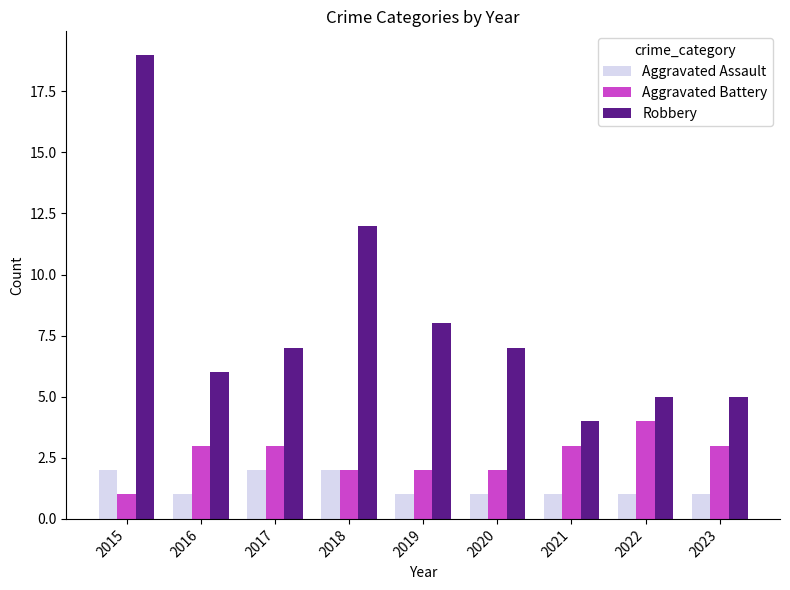

The Robbery series shows 7 at 2020. True or false?

True